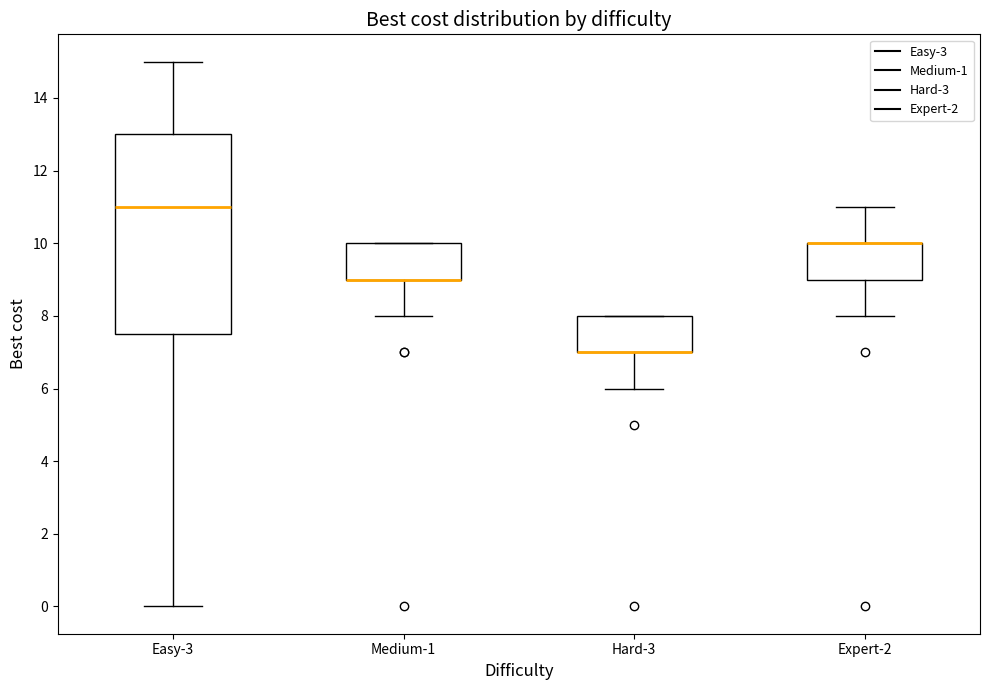

Where does the upper whisker of the box for Easy-3 end on the y-axis? The values are not printed on the chart, so give them approximately, as read against the axis.

15.0